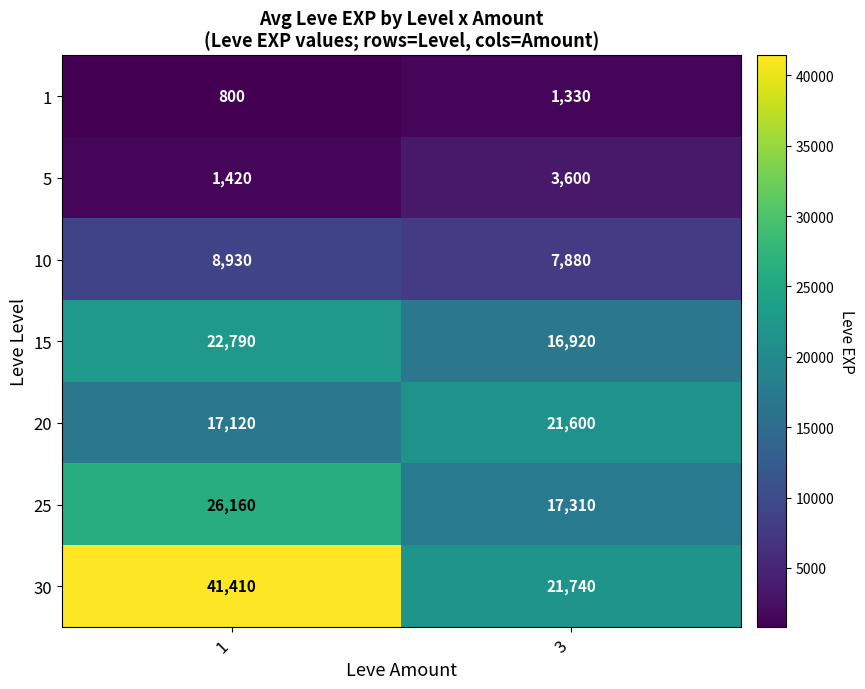

Reading left to right, extract all data points from this chart.

1: 1=800	3=1330
5: 1=1420	3=3600
10: 1=8930	3=7880
15: 1=22790	3=16920
20: 1=17120	3=21600
25: 1=26160	3=17310
30: 1=41410	3=21740